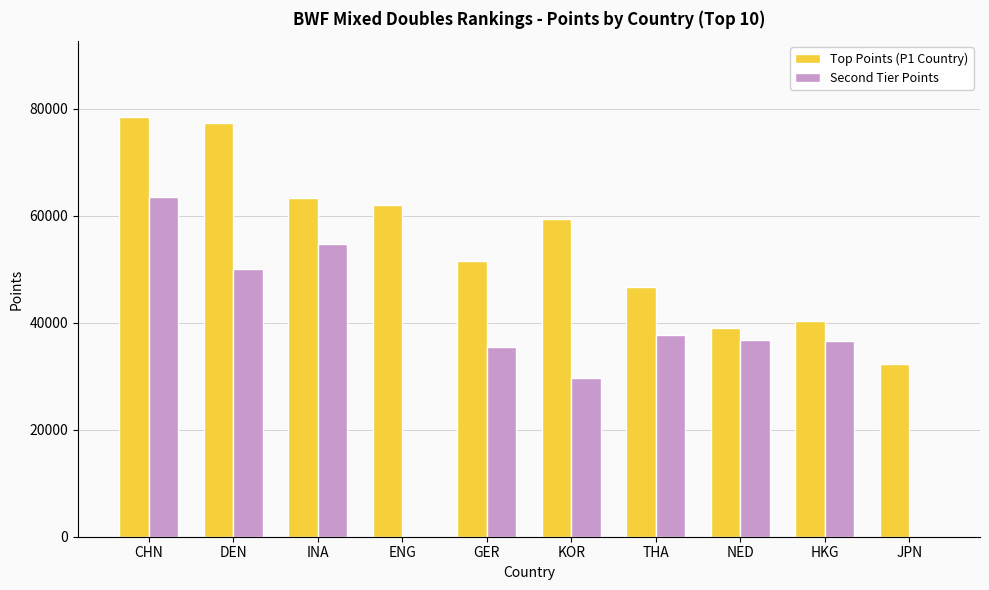

Which series has the widest spread of values?

Second Tier Points